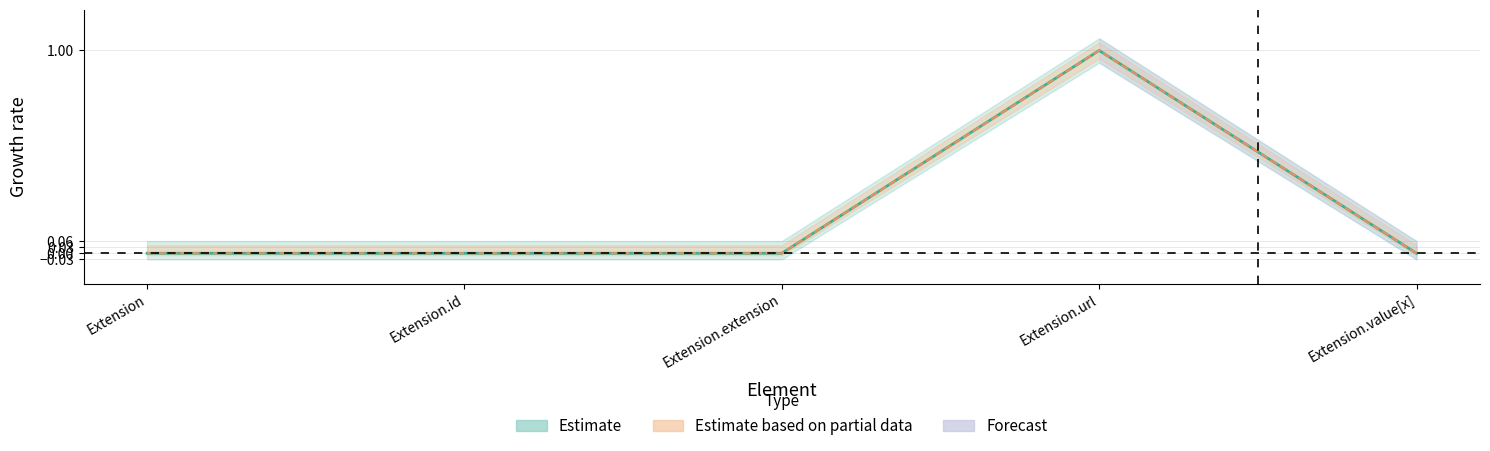

What is the label of the 3rd point from the left?

Extension.extension